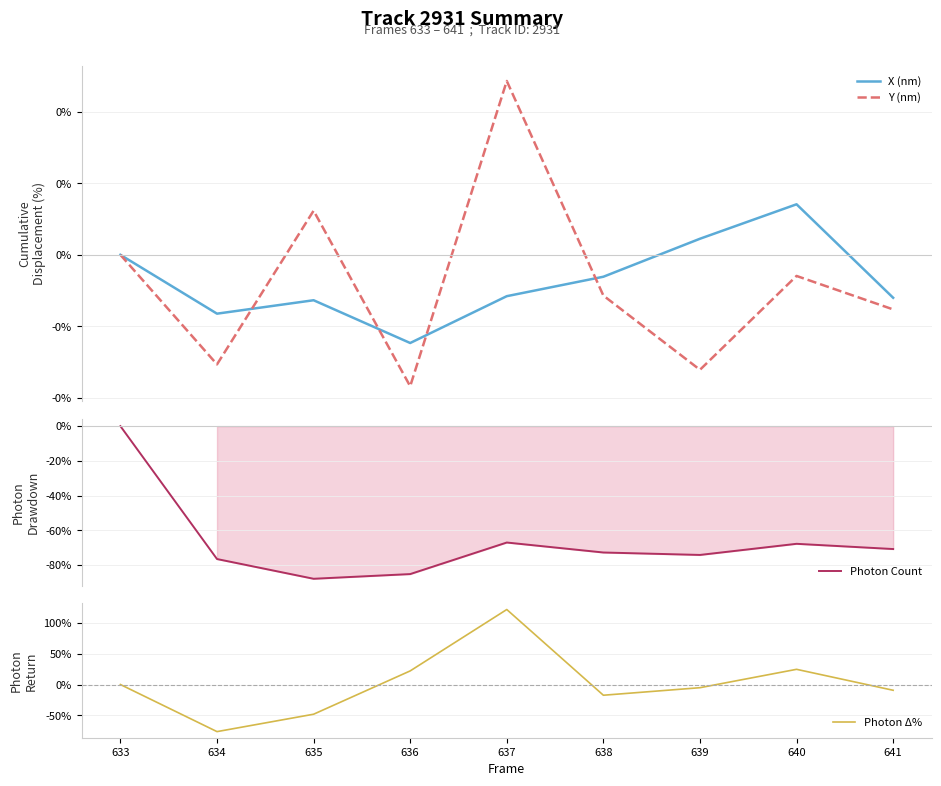

What is the maximum value for Photon Δ%?

121.8